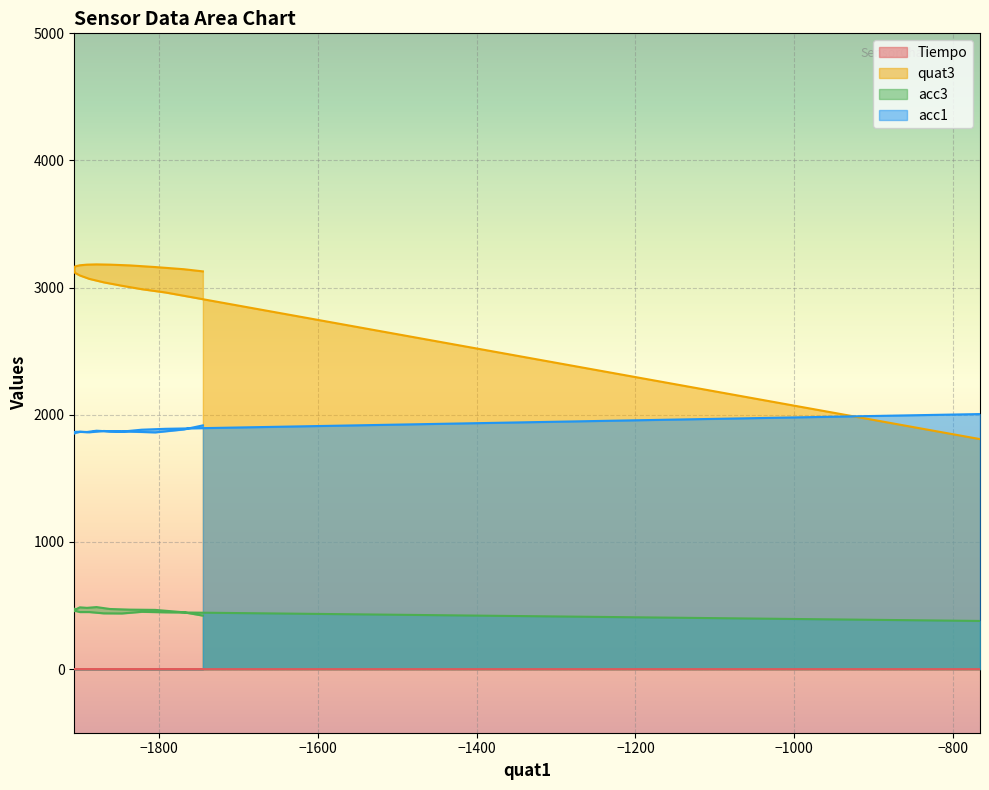

Reading left to right, extract all data points from this chart.

Tiempo: 0.0	0.0	0.0	0.1	0.1	0.1	0.1	0.1	0.2	0.2	0.2	0.2	0.2	0.3	0.3	0.3	0.3	0.3	0.4	0.4
quat3: 1809.0	2962.0	2988.0	3015.0	3042.0	3069.0	3096.0	3116.0	3132.0	3144.0	3155.0	3167.0	3176.0	3181.0	3183.0	3181.0	3175.0	3162.0	3145.0	3128.0
acc3: 379.0	447.0	451.0	438.0	439.0	449.0	449.0	459.0	456.0	466.0	476.0	467.0	486.0	482.0	488.0	473.0	468.0	466.0	447.0	421.0
acc1: 2006.0	1890.0	1883.0	1868.0	1873.0	1863.0	1866.0	1858.0	1853.0	1861.0	1858.0	1866.0	1867.0	1865.0	1875.0	1869.0	1868.0	1862.0	1885.0	1917.0